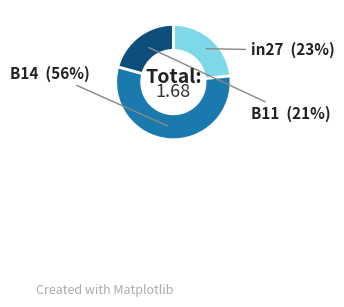

What is the smallest slice in the pie chart?

B11